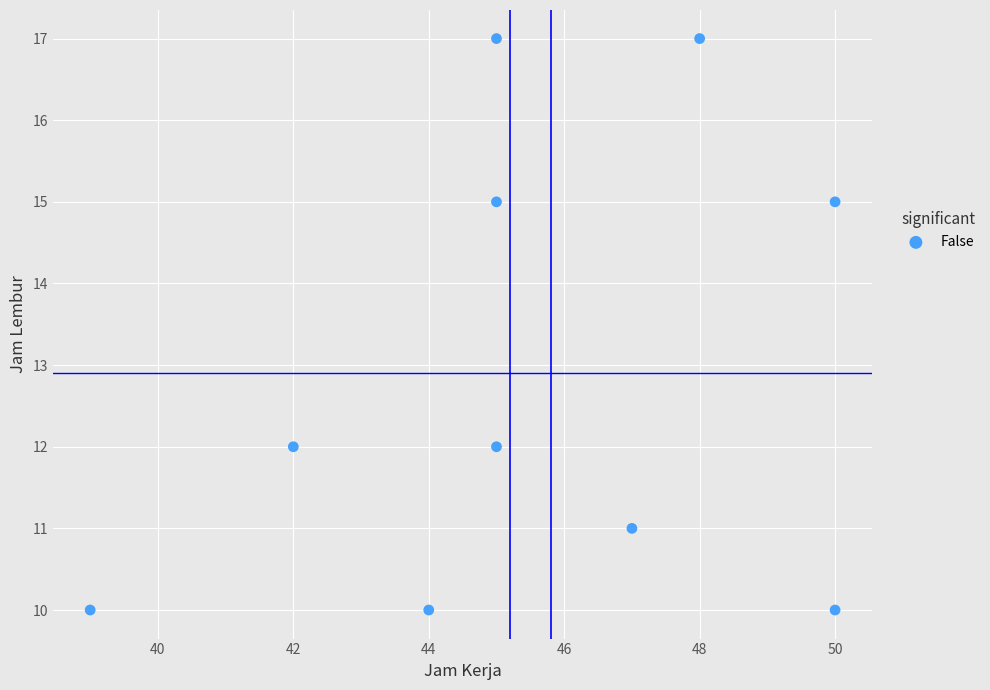

What is the range of Y values (max minus min)?

7